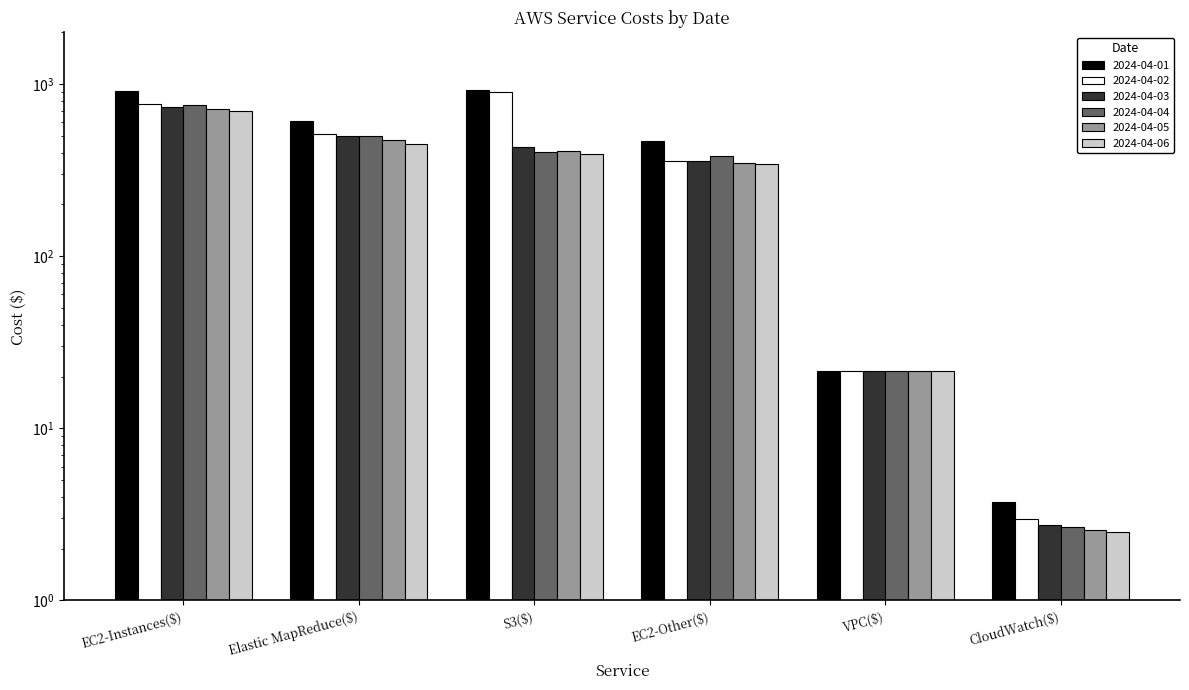

Which category has the lowest value across all series?

CloudWatch($)